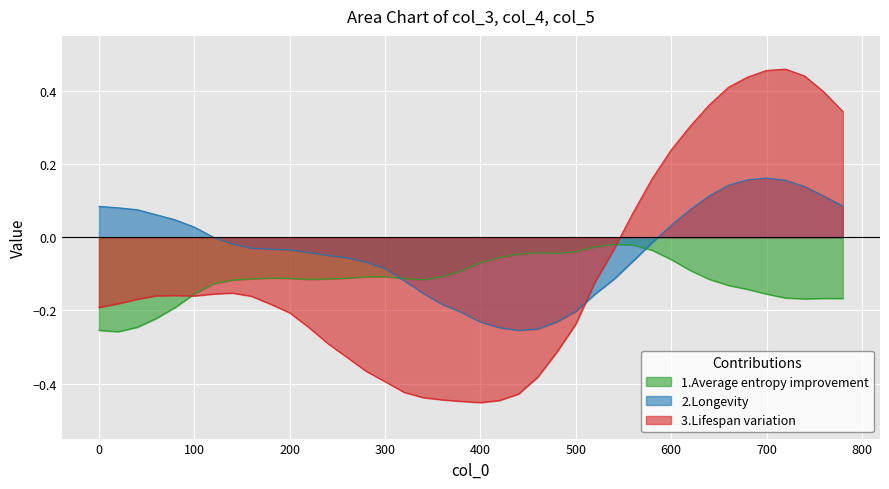

True or false: col_4 has a value of 0.1 at 620.

False